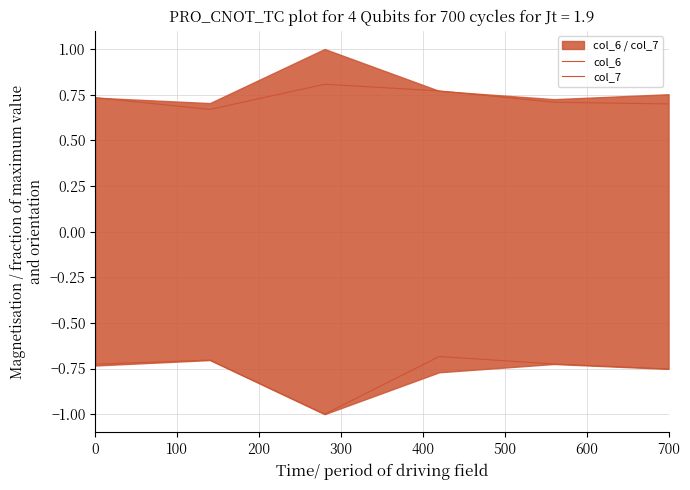

How many categories are shown in the chart?

6